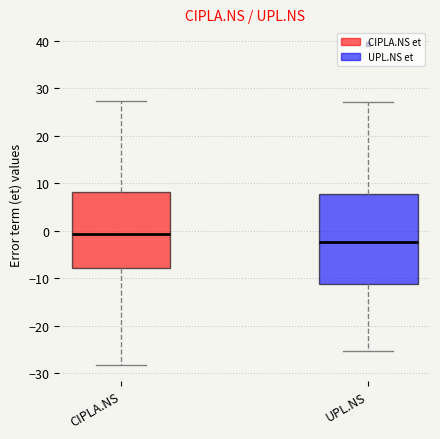

Which box is the tallest, from its lower edge to its upper edge?

UPL.NS